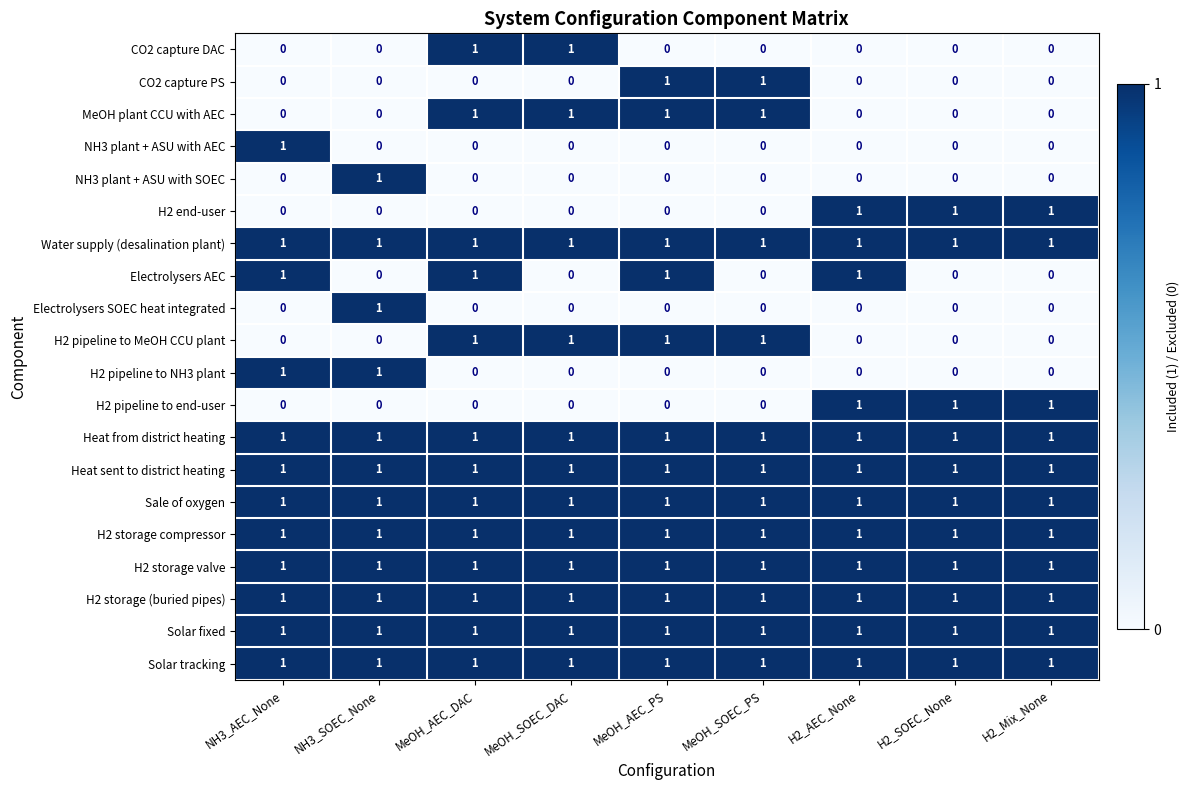

True or false: Sale of oxygen has a value of 2 at H2_SOEC_None.

False